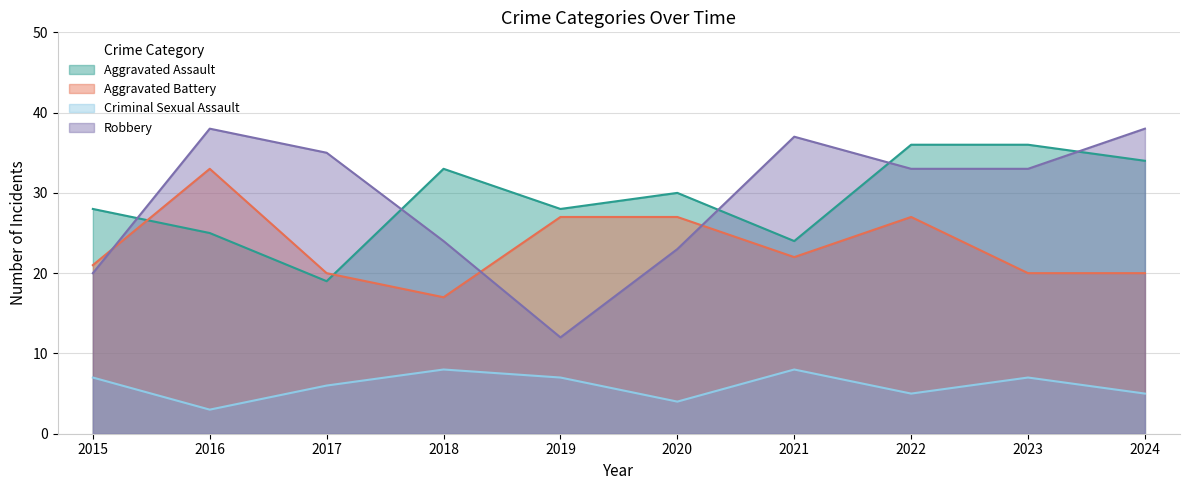

How many values in the Criminal Sexual Assault series are below 7?

5